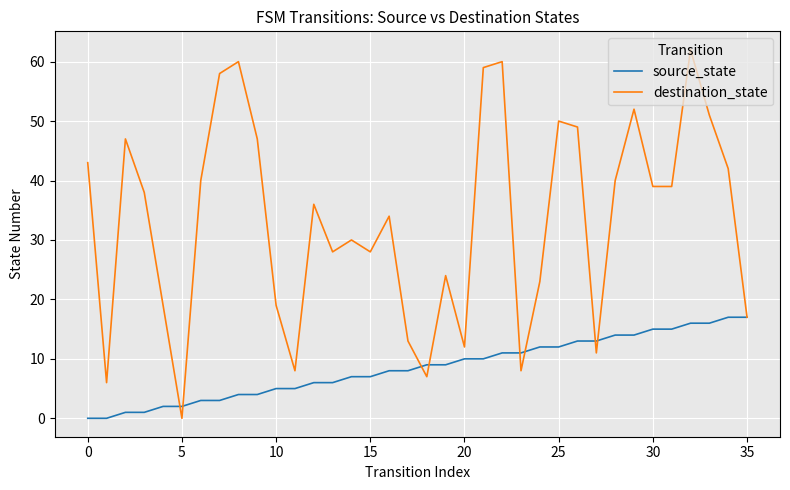

Is this an area chart (filled region under the line)?

No